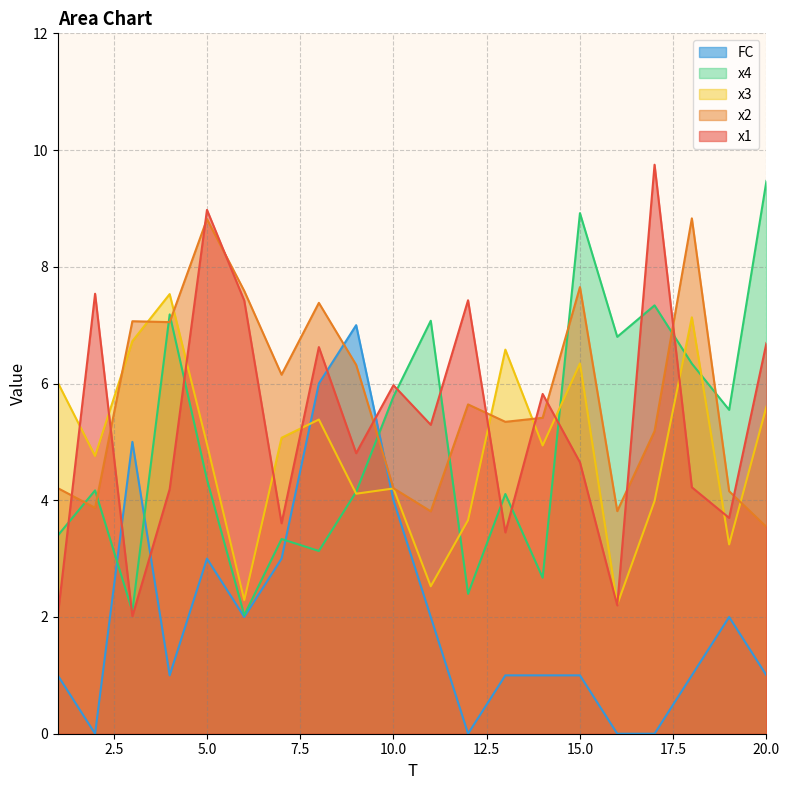

What are all the series names shown in the legend?

FC, x4, x3, x2, x1